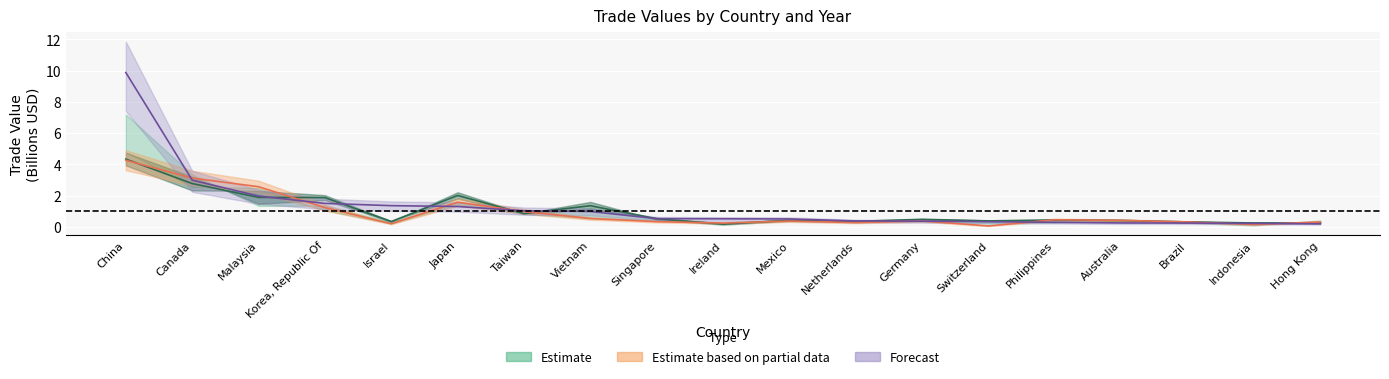

At how many categories does at least one series exceed 3?

2